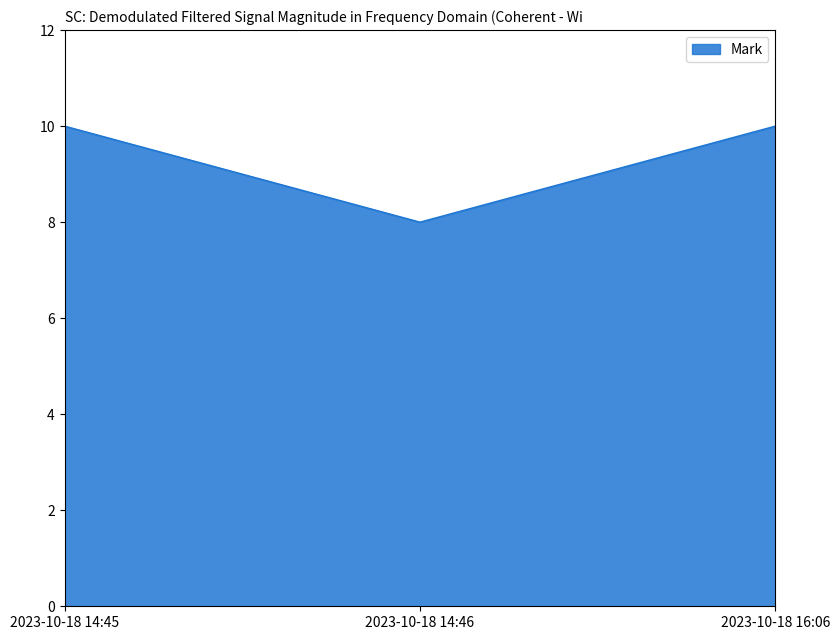

What is the ratio of the value at 2023-10-18 14:45 to the value at 2023-10-18 16:06?

1.0